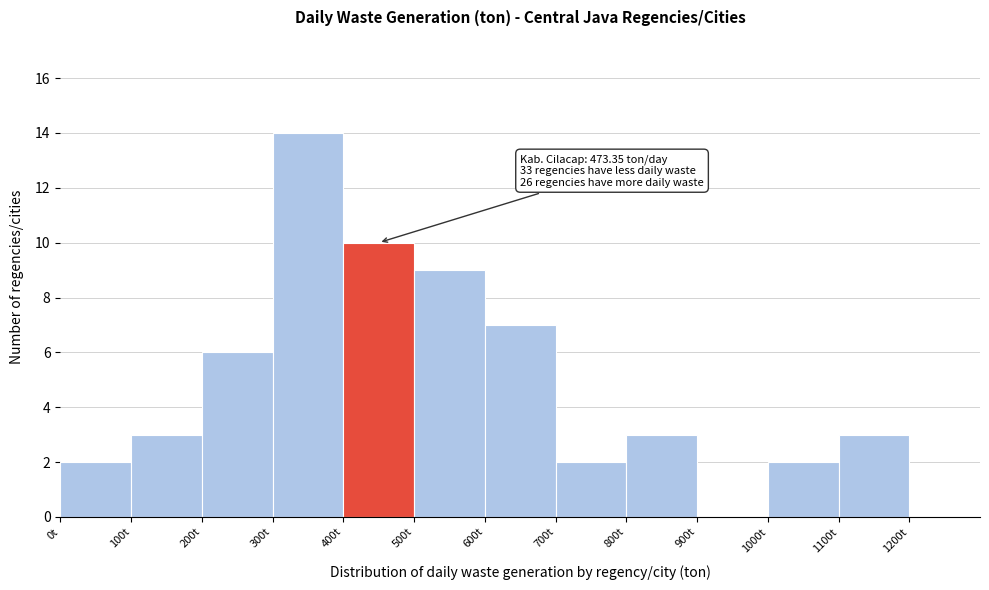

Which range on the x-axis has the tallest bar?

300 to 400